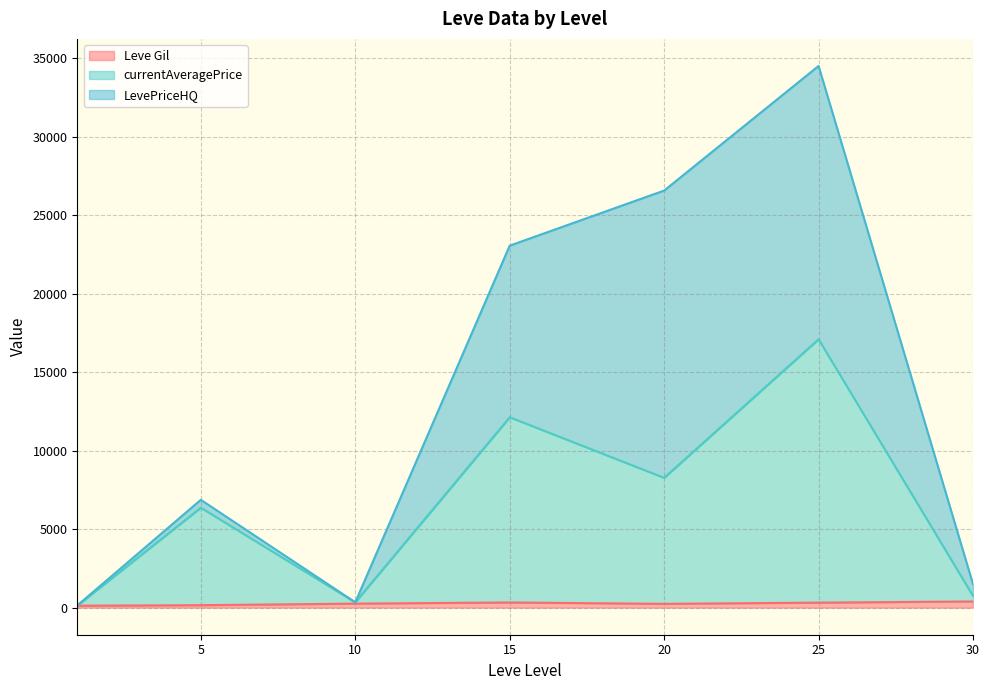

True or false: currentAveragePrice and Leve Gil cross at least once.

True